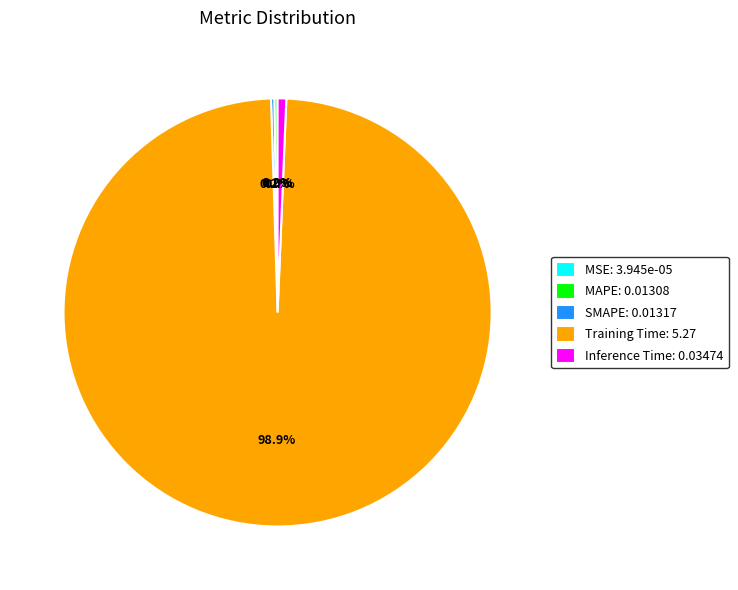

To the nearest percent, what is the combined percentage of Training Time and Inference Time?

100%